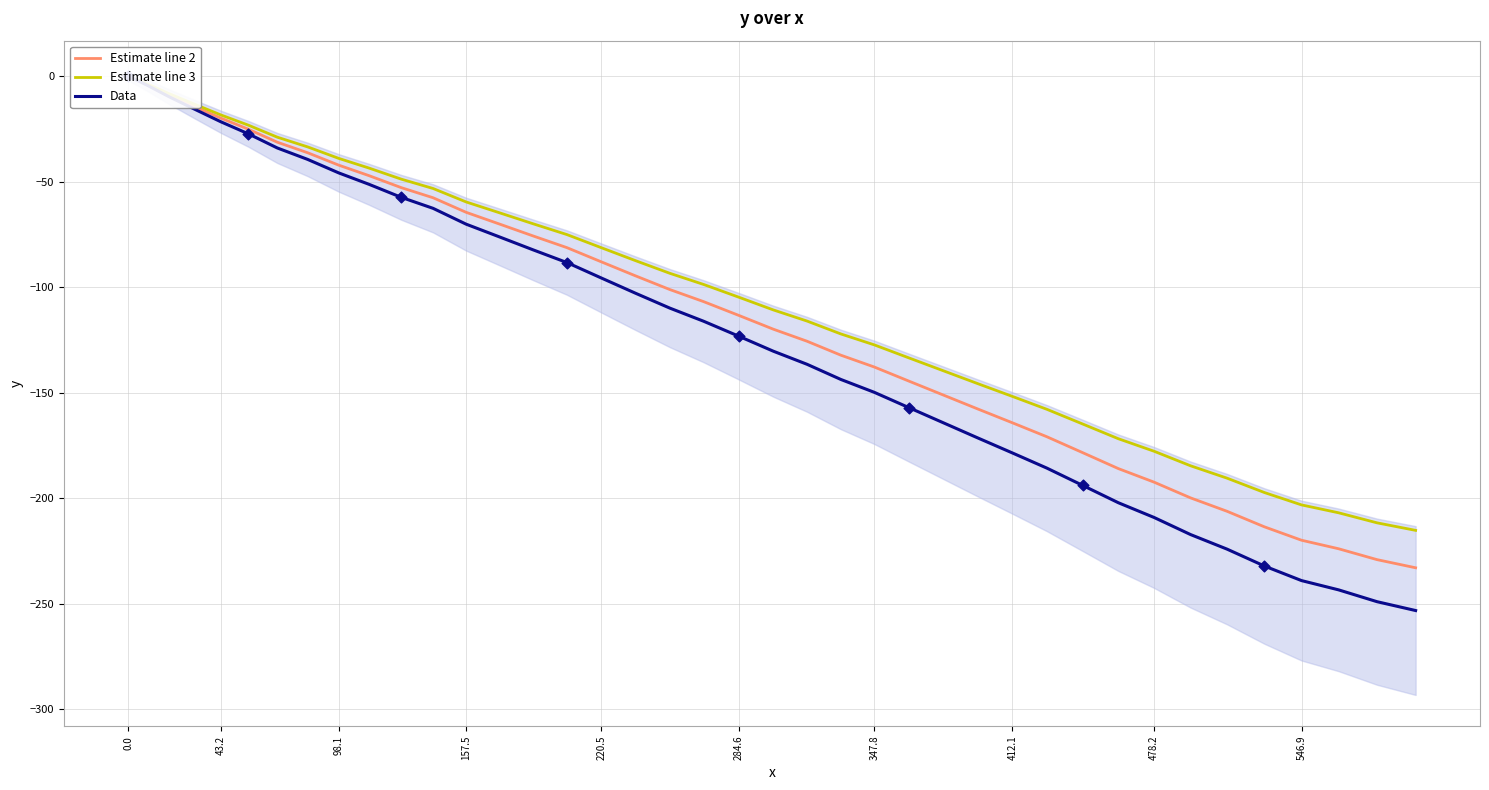

Which series reaches the maximum Y coordinate?

Estimate line 2